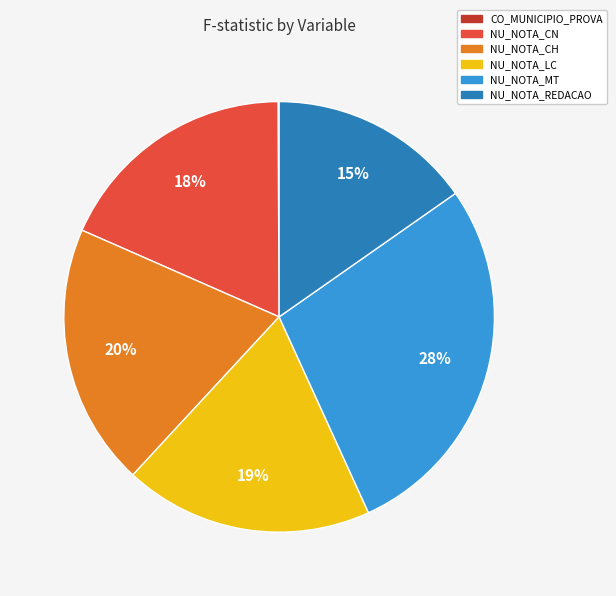

To the nearest percent, what is the average slice percentage?

17%